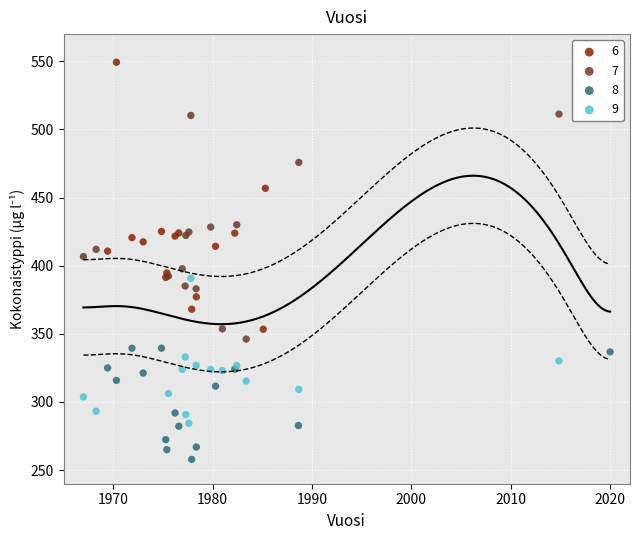

Which series has the widest spread of Y values?

6